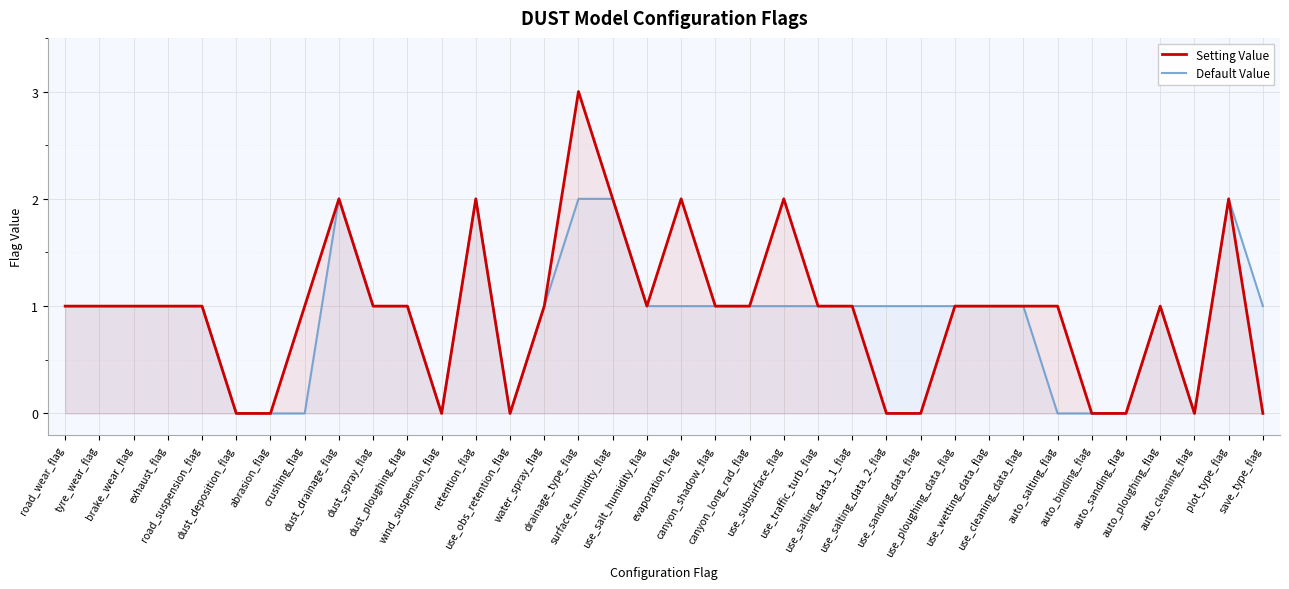

What is the label of the 28th point from the left?

use_wetting_data_flag